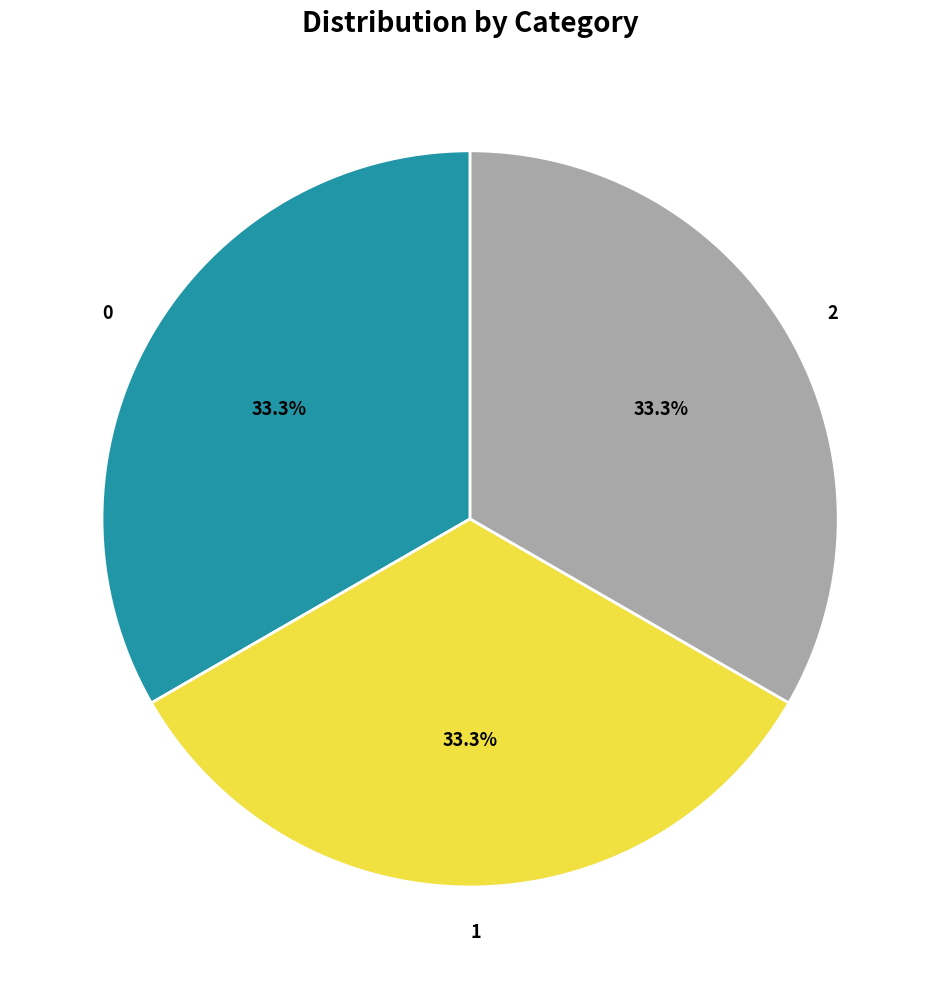

What is the ratio of the value at 2 to the value at 1?

1.0